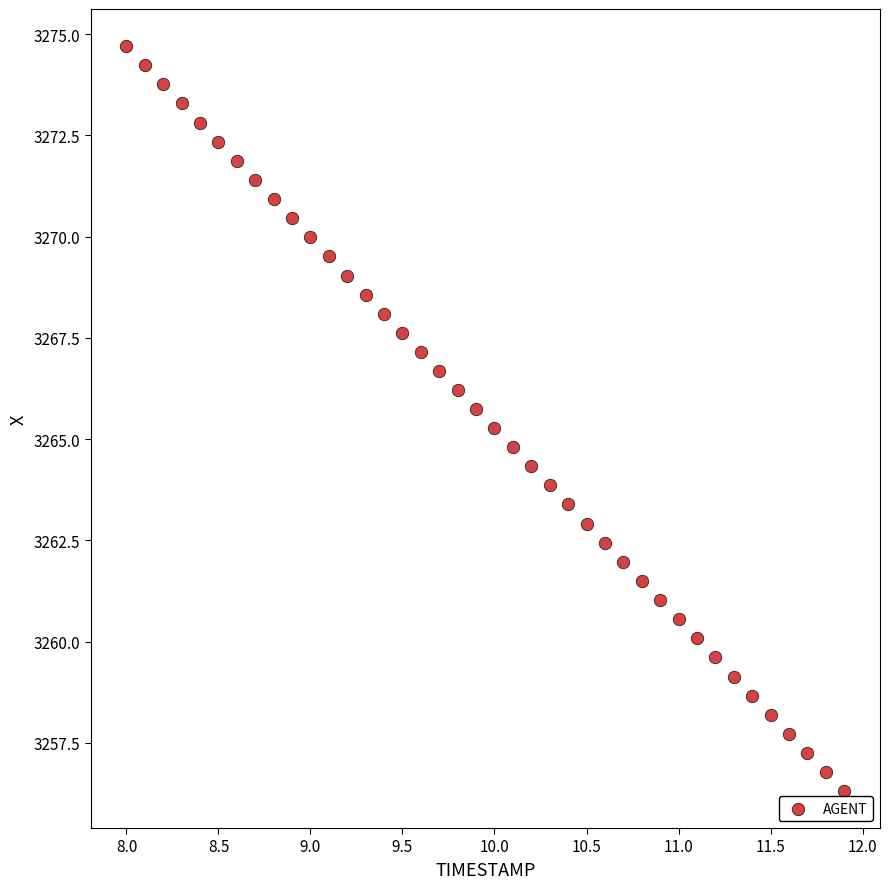

What is the range of Y values (max minus min)?

18.4